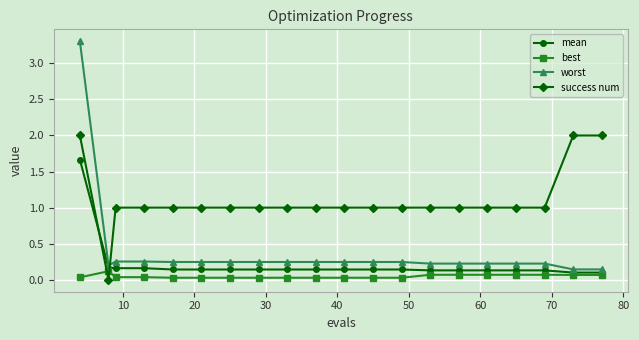

True or false: best and worst cross at least once.

False